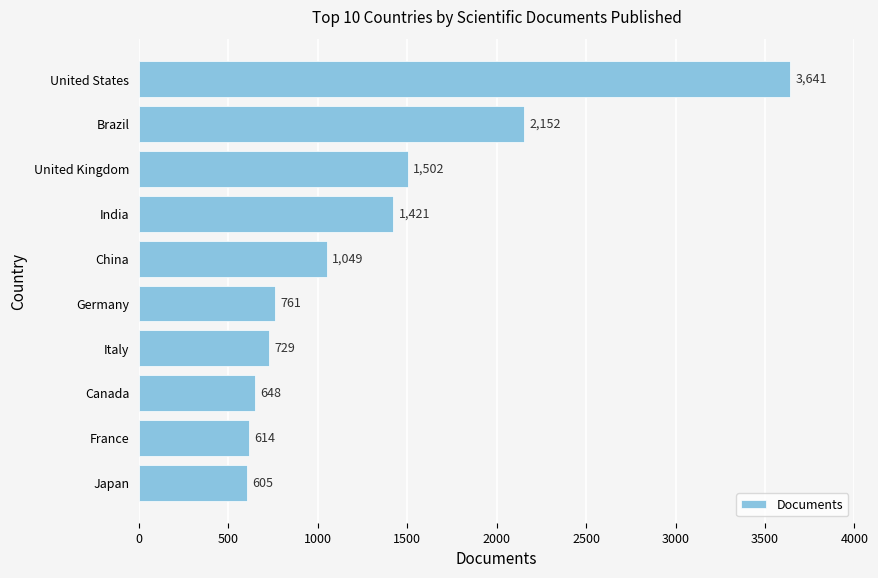

How many bars are there in total?

10